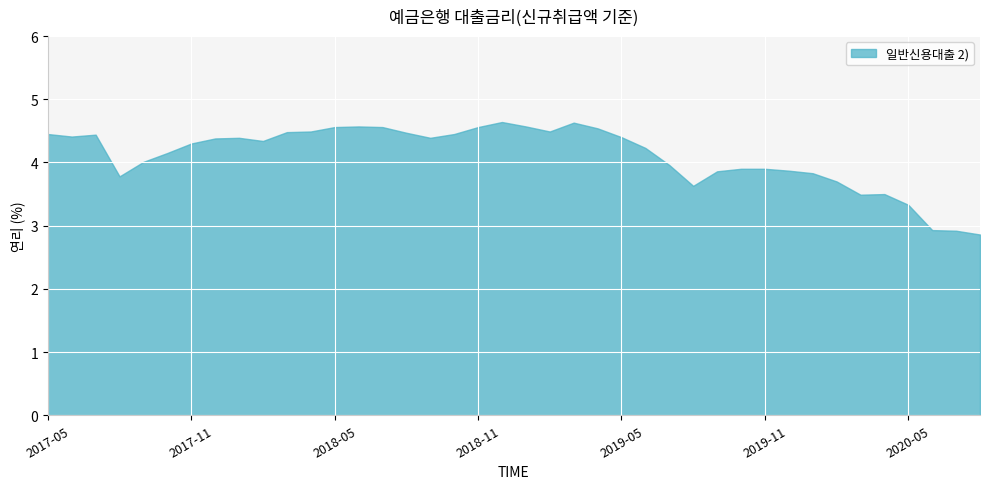

How many data points are above 4?

25